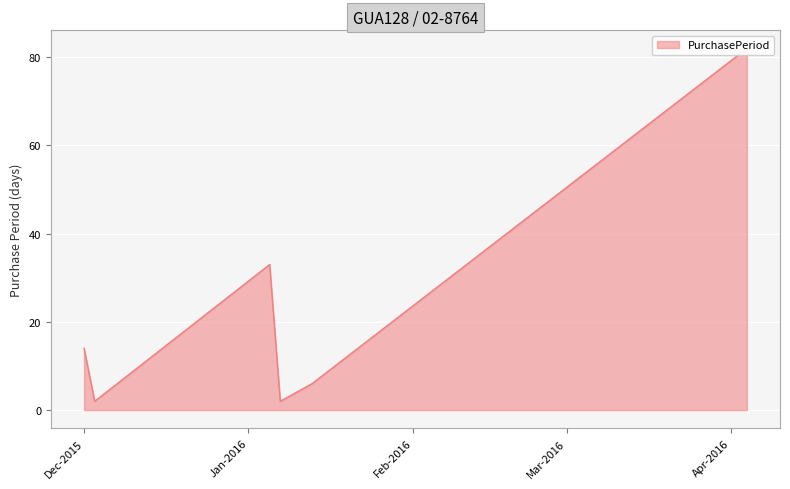

How many series are shown in this chart?

1